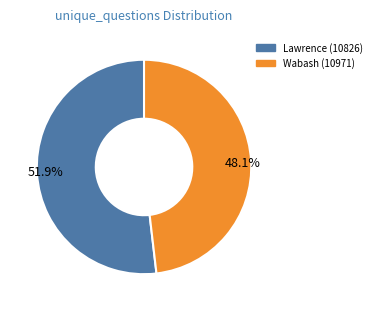

How many slices are in this pie chart?

2